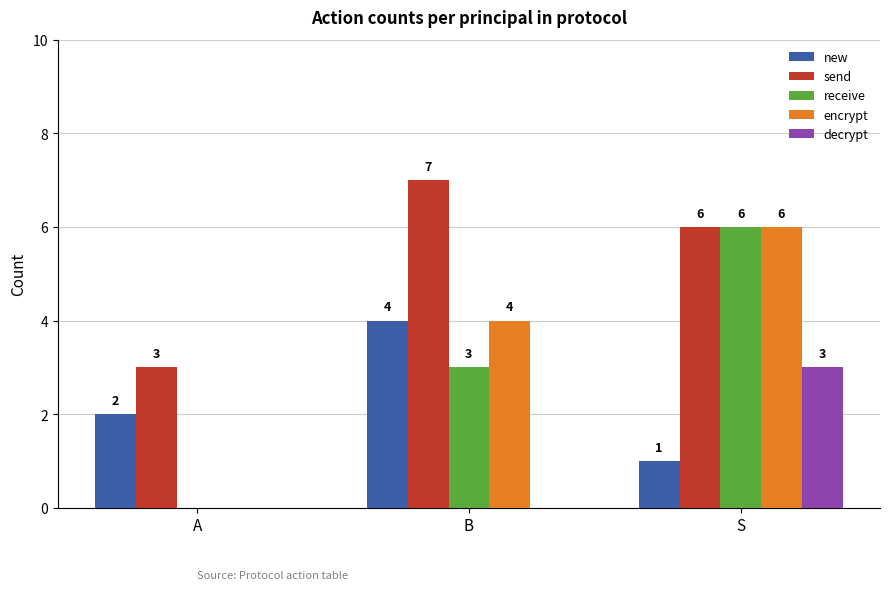

How many decrypt values are between 0 and 3?

3